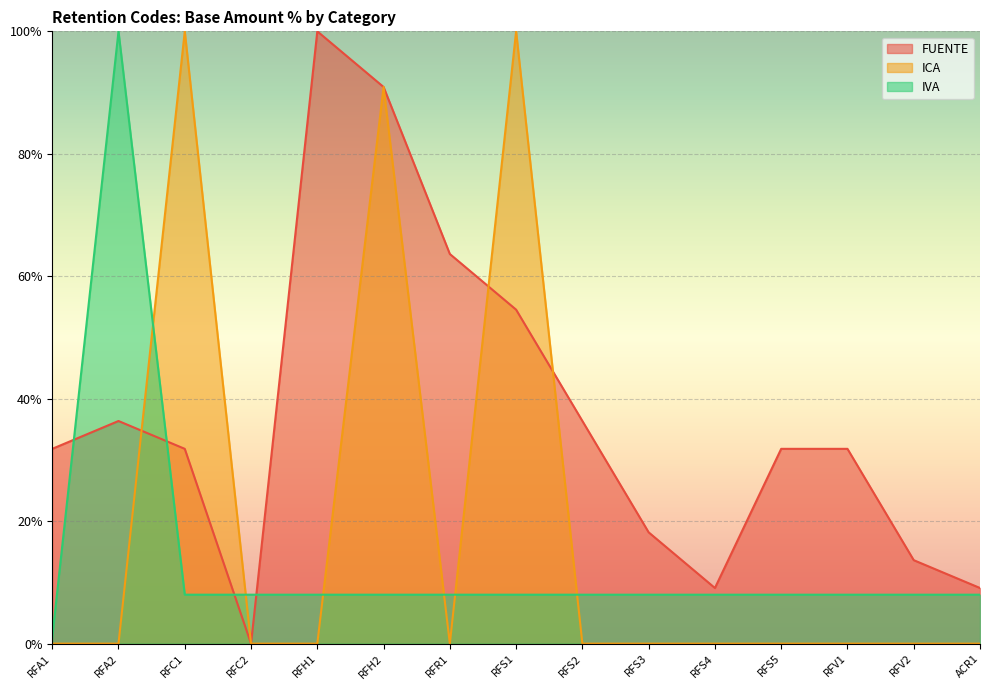

Which series changed the most between RFC1 and RFS2?

ICA